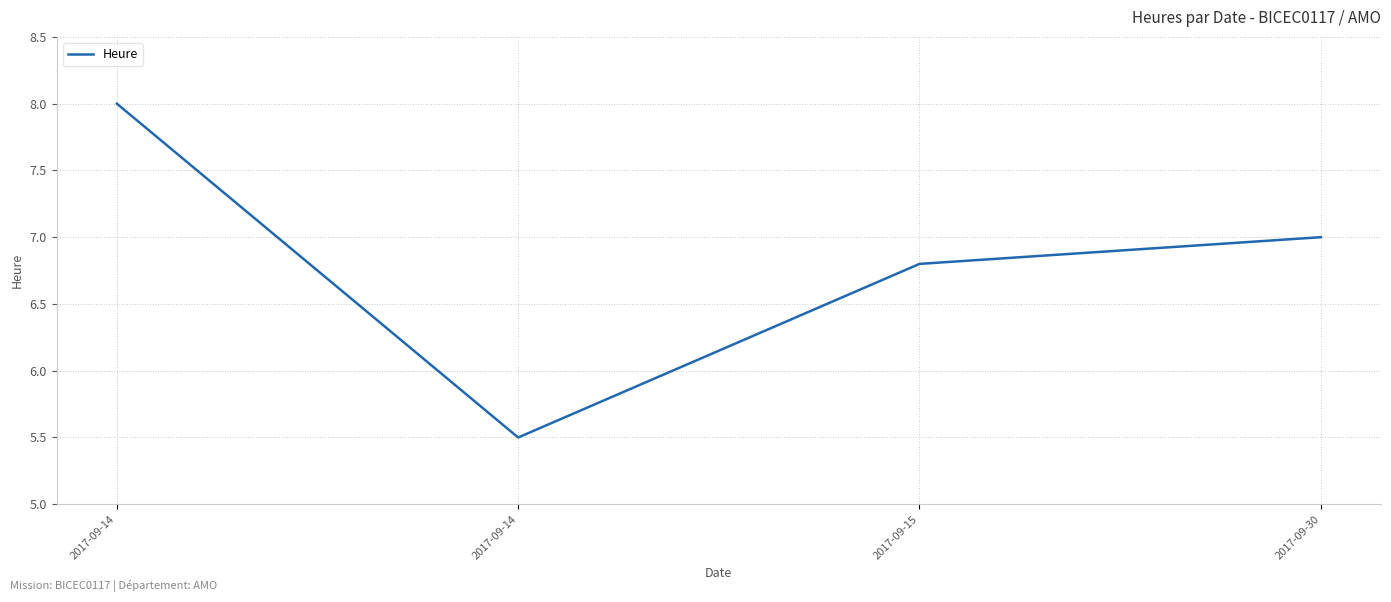

Rank the categories by value from highest to lowest.

2017-09-14, 2017-09-30, 2017-09-15, 2017-09-14